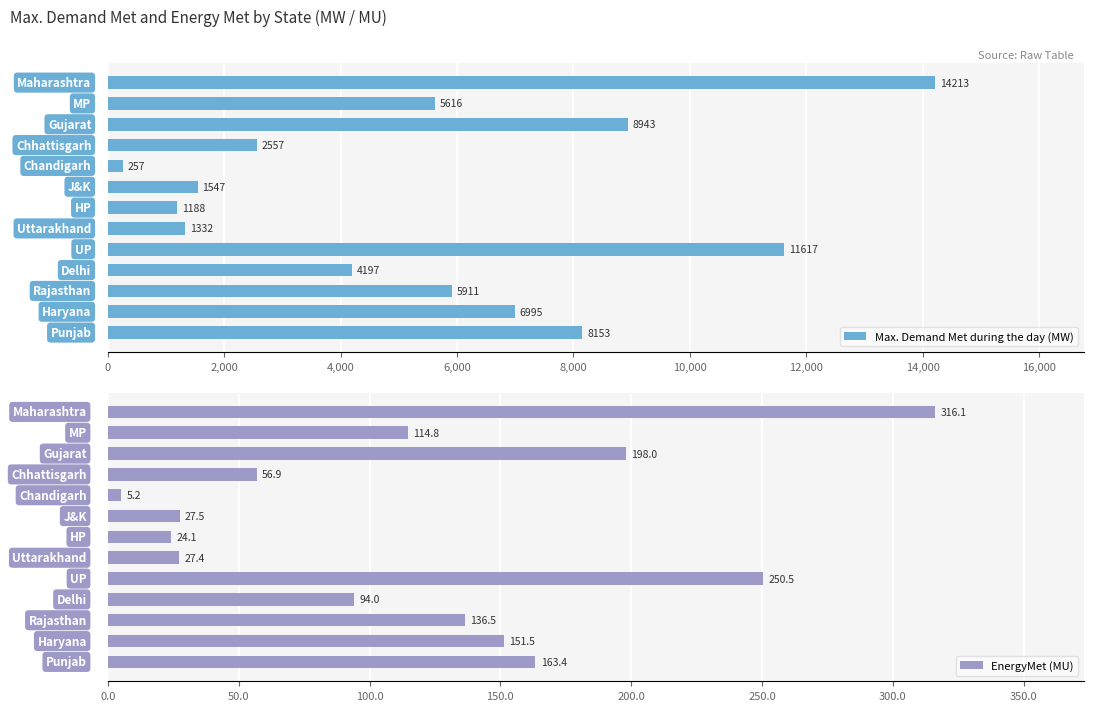

What is the maximum value for Max. Demand Met during the day (MW)?

14213